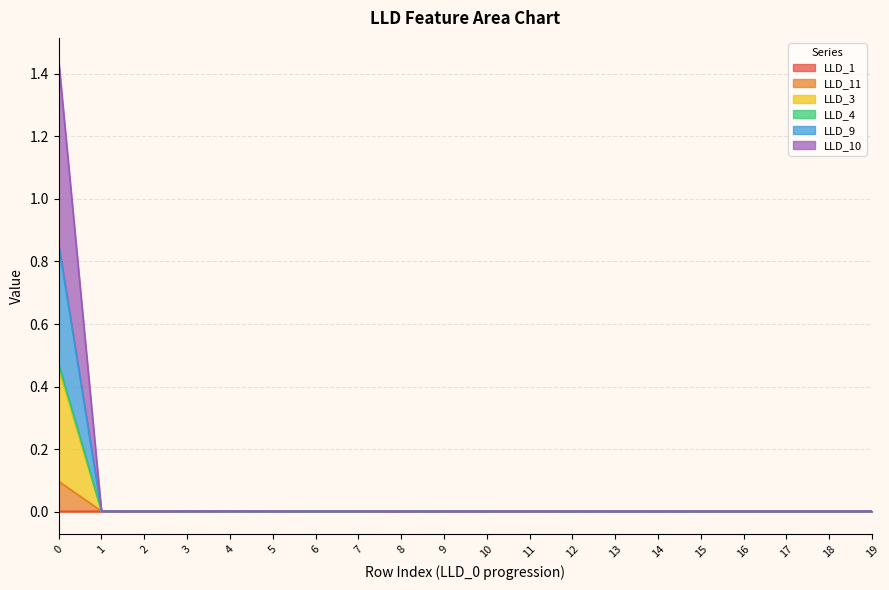

Does the chart display data point markers on the line(s)?

No